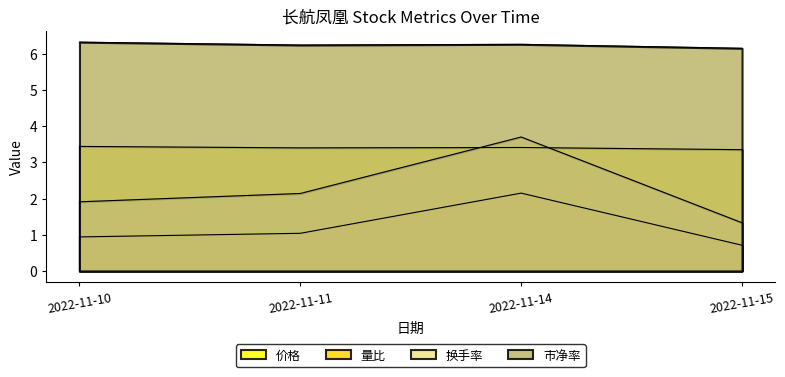

What is the difference between the 市净率 values at 2022-11-15 and 2022-11-11?

0.1